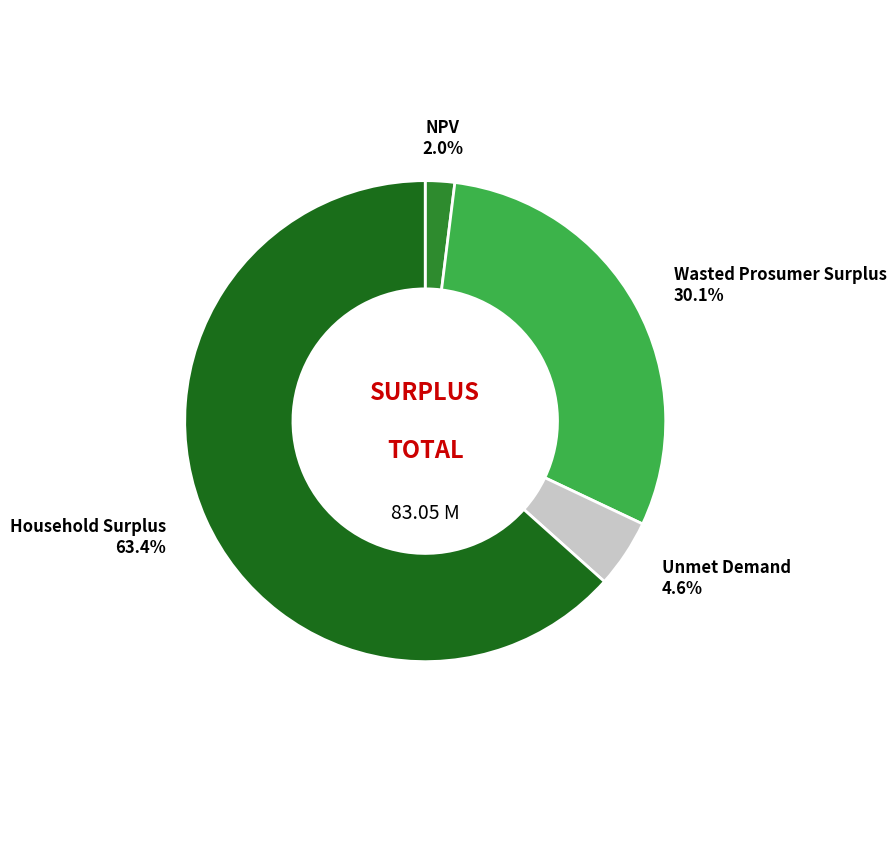

Which slice is the smallest?

NPV